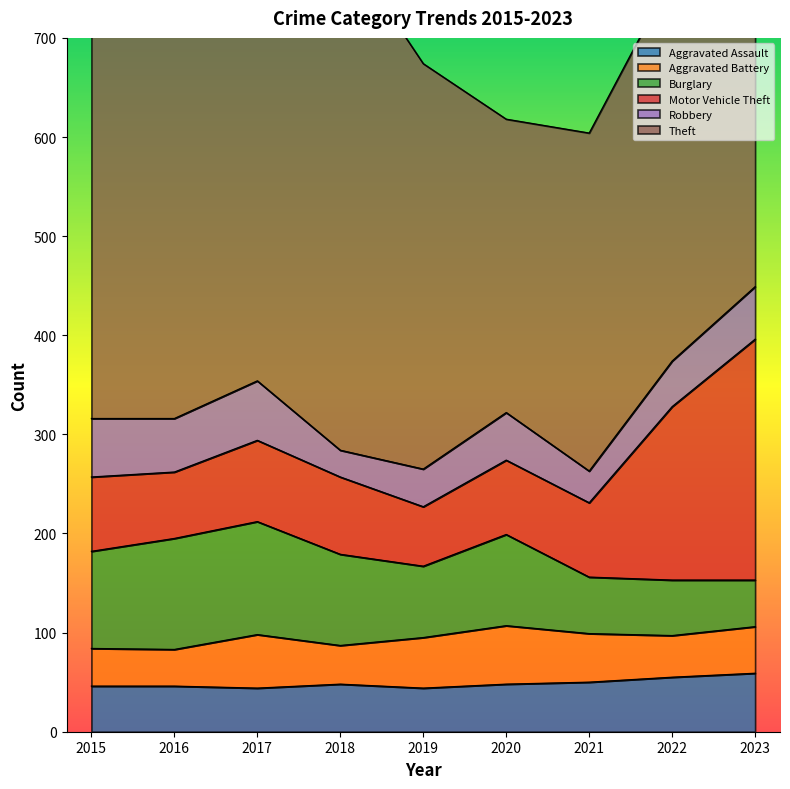

What are all the series names shown in the legend?

Aggravated Assault, Aggravated Battery, Burglary, Motor Vehicle Theft, Robbery, Theft